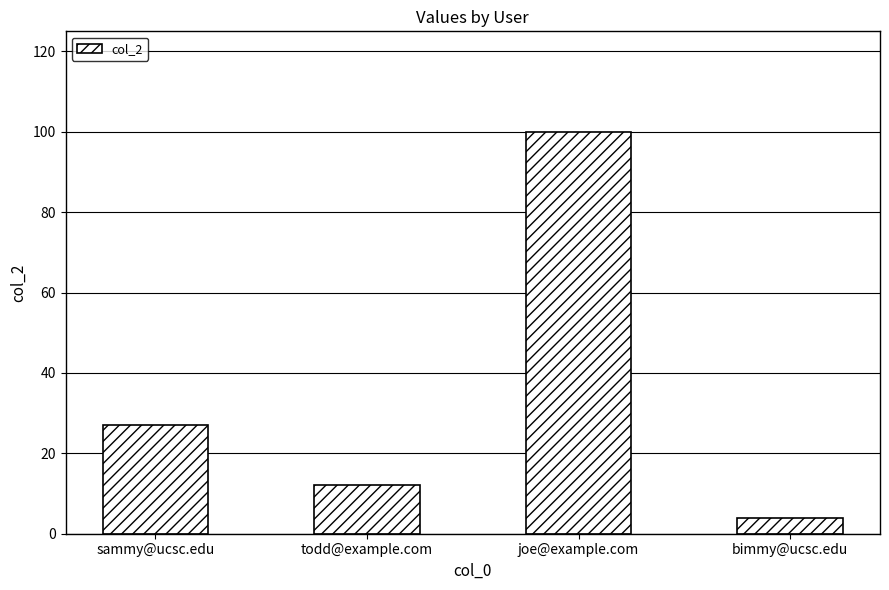

What is the change in value from todd@example.com to bimmy@ucsc.edu?

-8